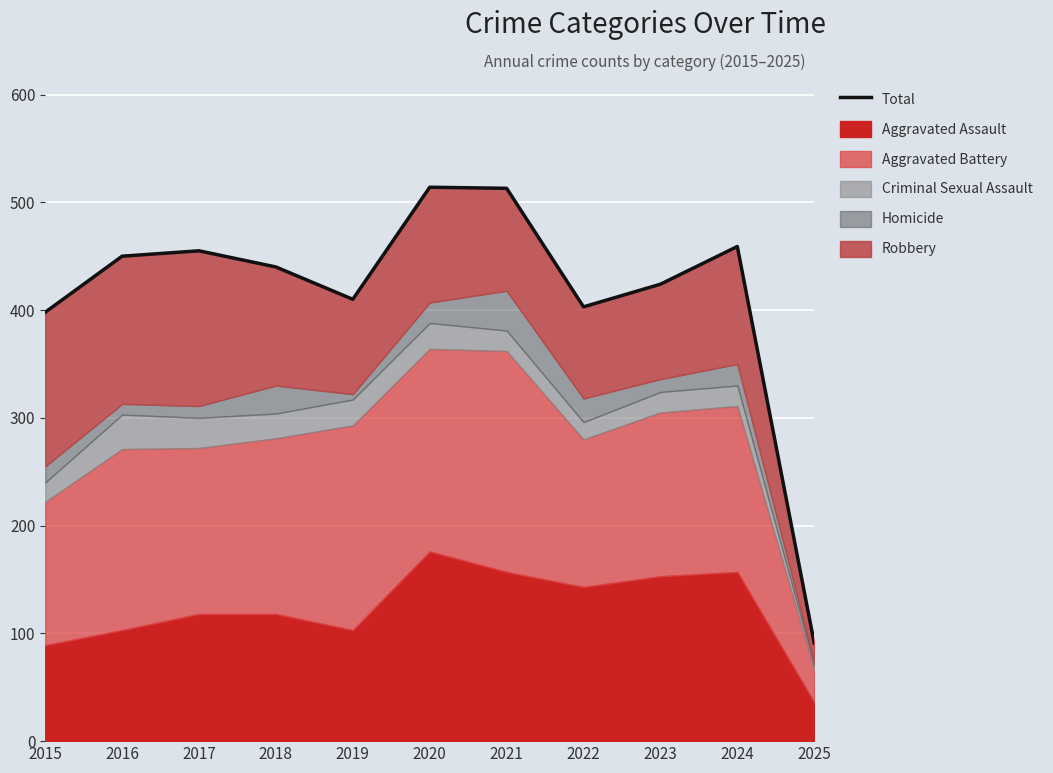

At which category does the chart reach its minimum across all series?

2025